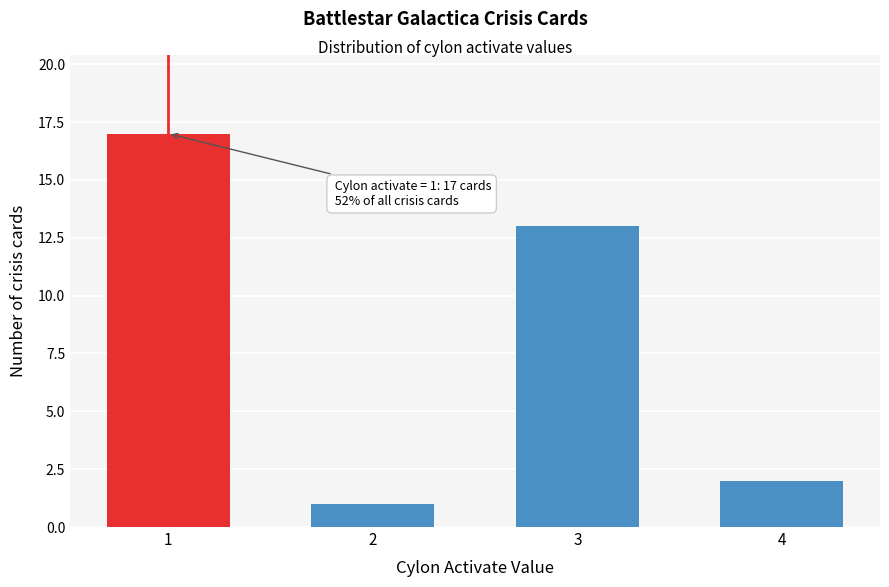

Reading right to left, extract all data points from this chart.

2	13	1	17